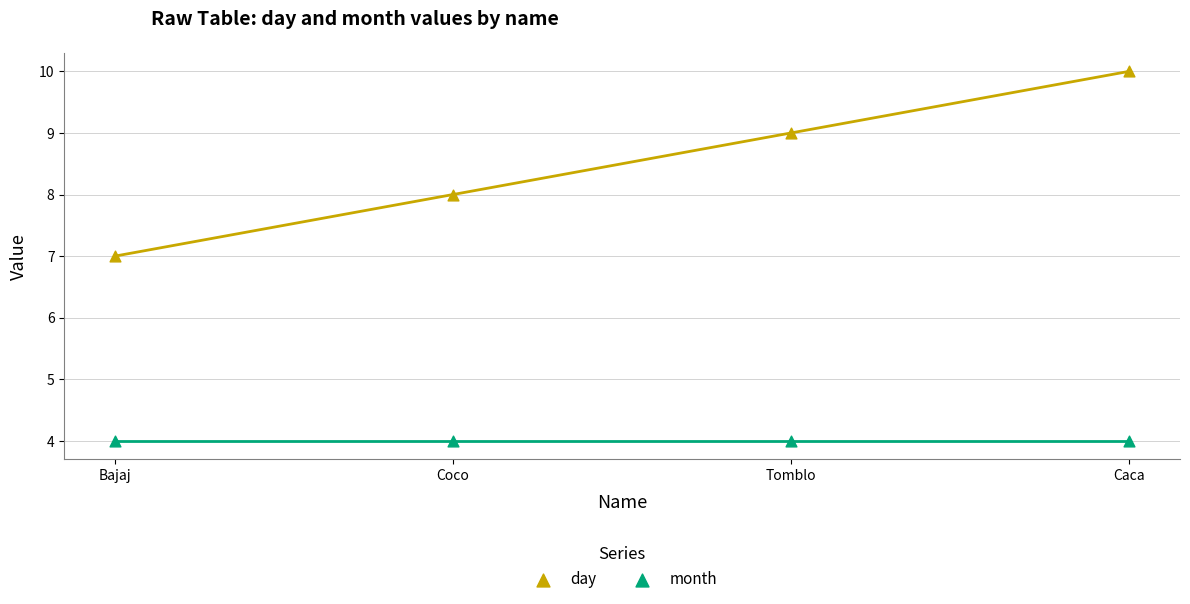

Across all data points, what is the average Y value?

6